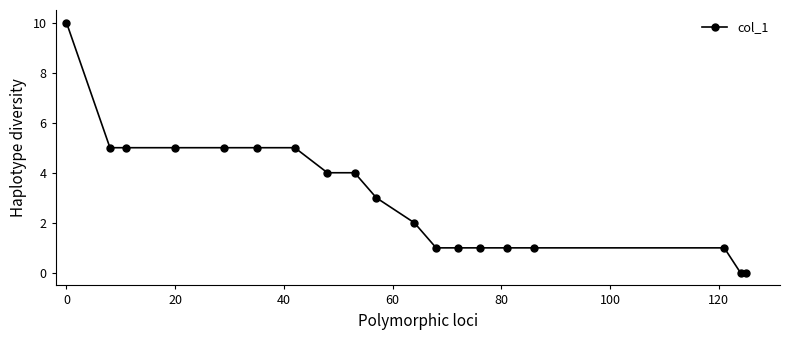

What is the greatest value displayed?

10